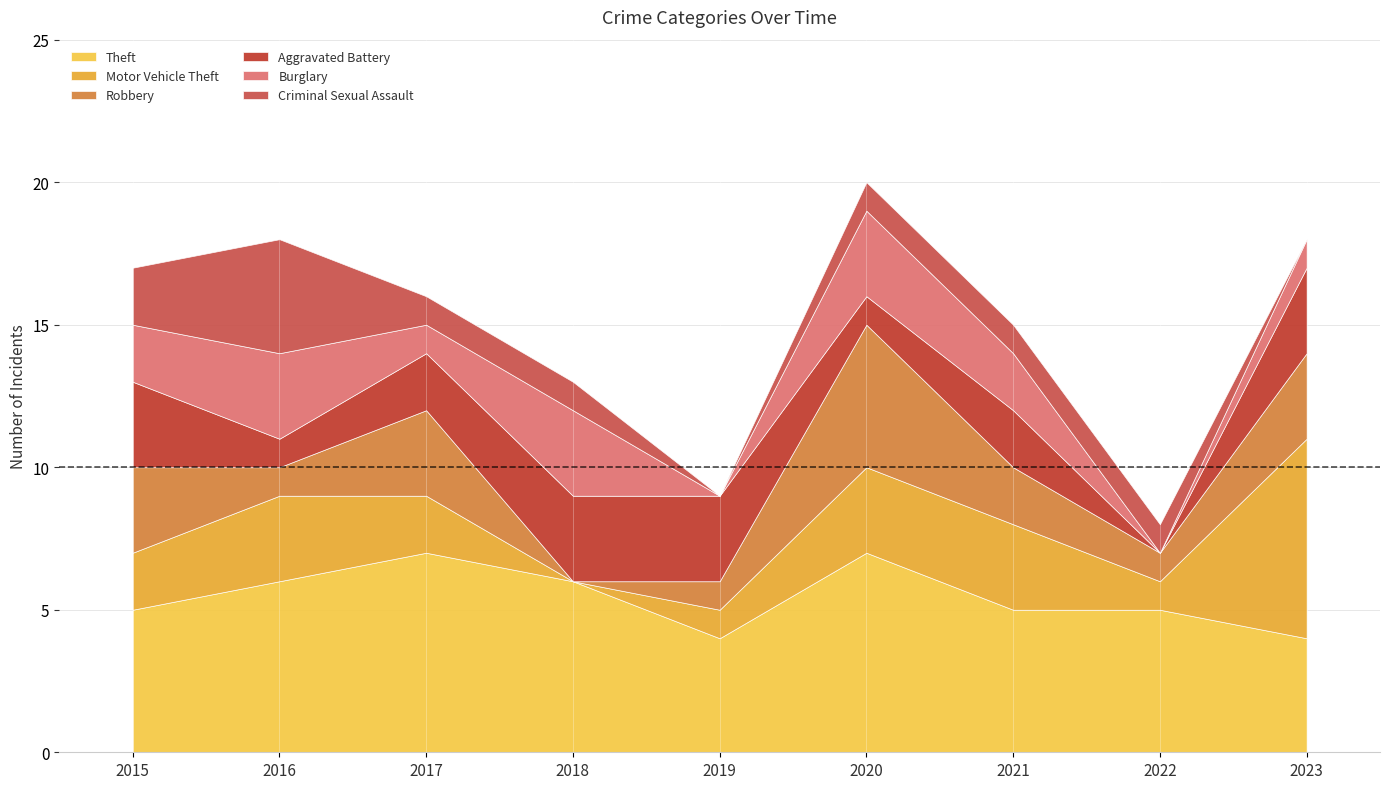

What is the total value across all series at 2020?

20